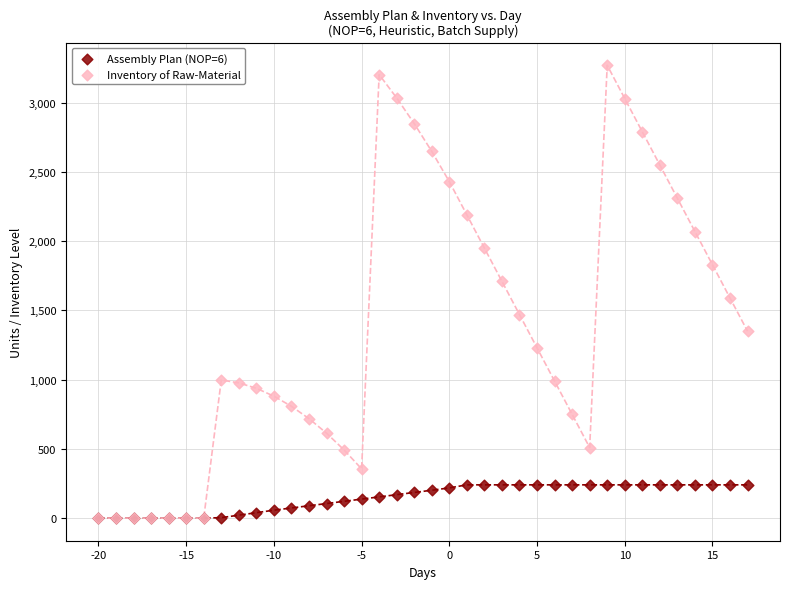

Which series contains the highest Y value?

Inventory of Raw-Material